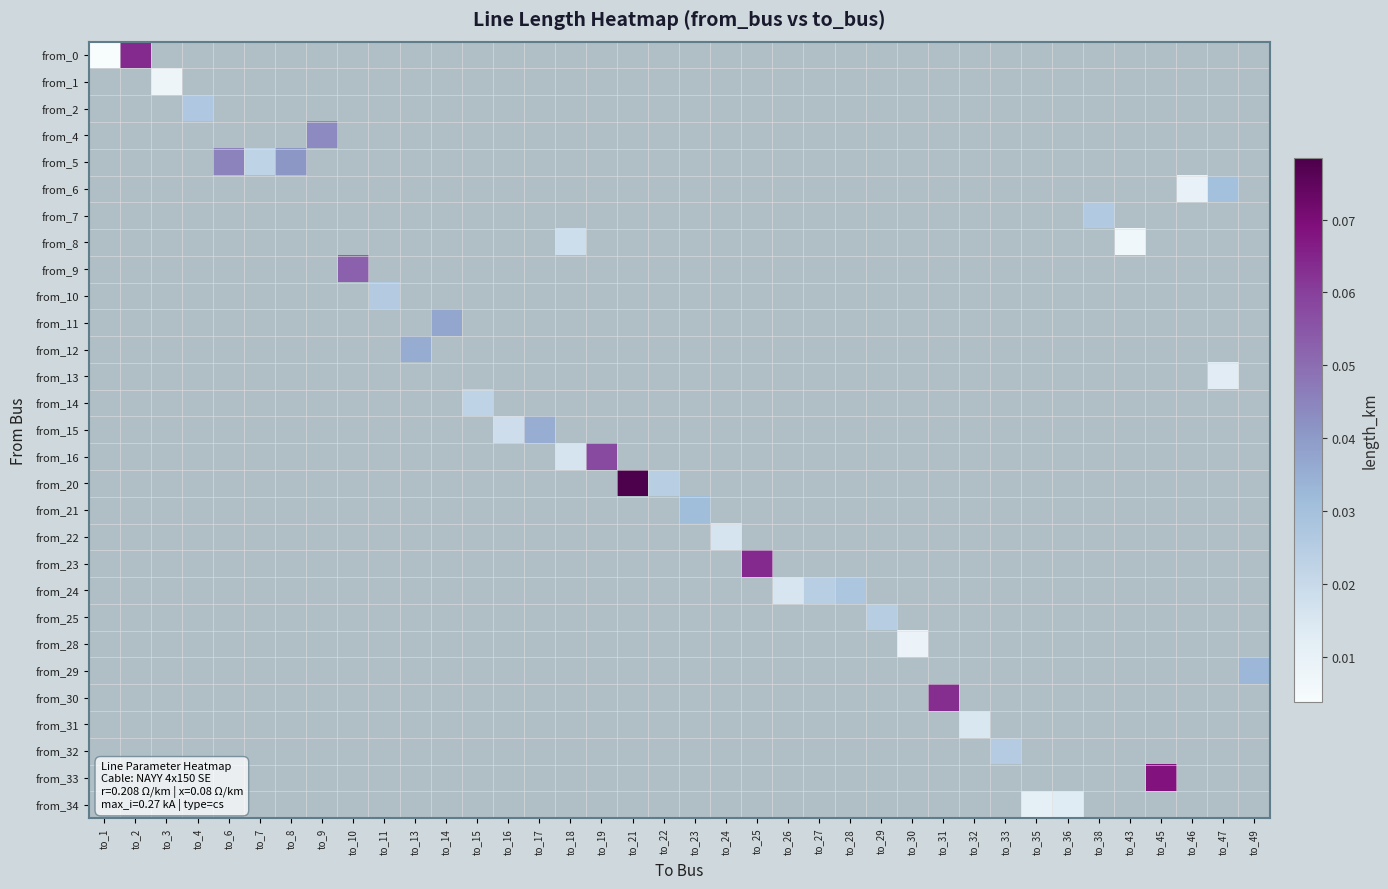

Which has a higher value, to_26 or to_15?

to_15